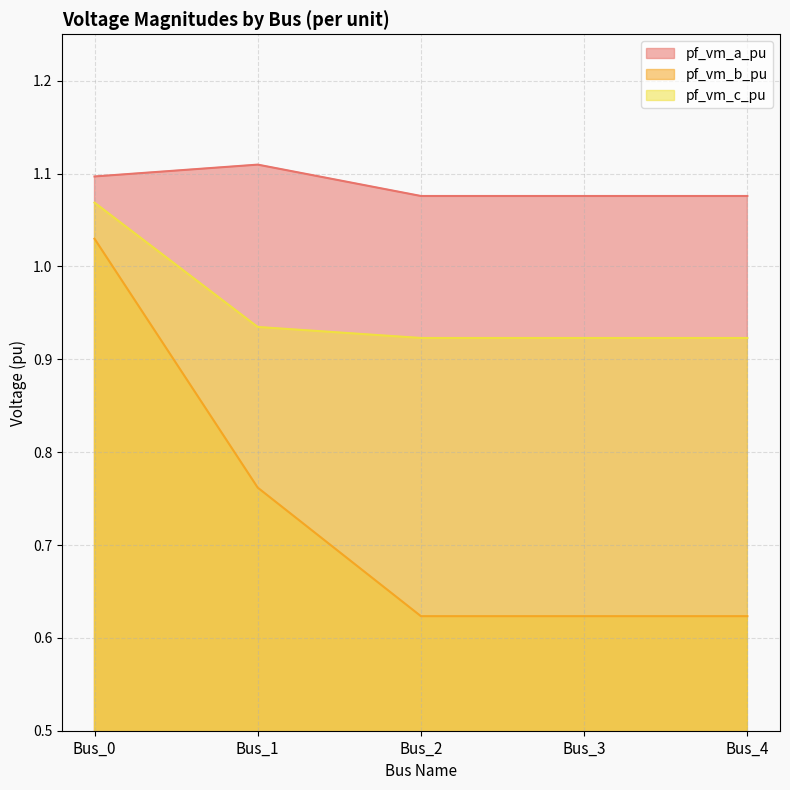

Reading right to left, list all the values displayed in this chart.

pf_vm_a_pu: Bus_4=1.1	Bus_3=1.1	Bus_2=1.1	Bus_1=1.1	Bus_0=1.1
pf_vm_b_pu: Bus_4=0.6	Bus_3=0.6	Bus_2=0.6	Bus_1=0.8	Bus_0=1.0
pf_vm_c_pu: Bus_4=0.9	Bus_3=0.9	Bus_2=0.9	Bus_1=0.9	Bus_0=1.1